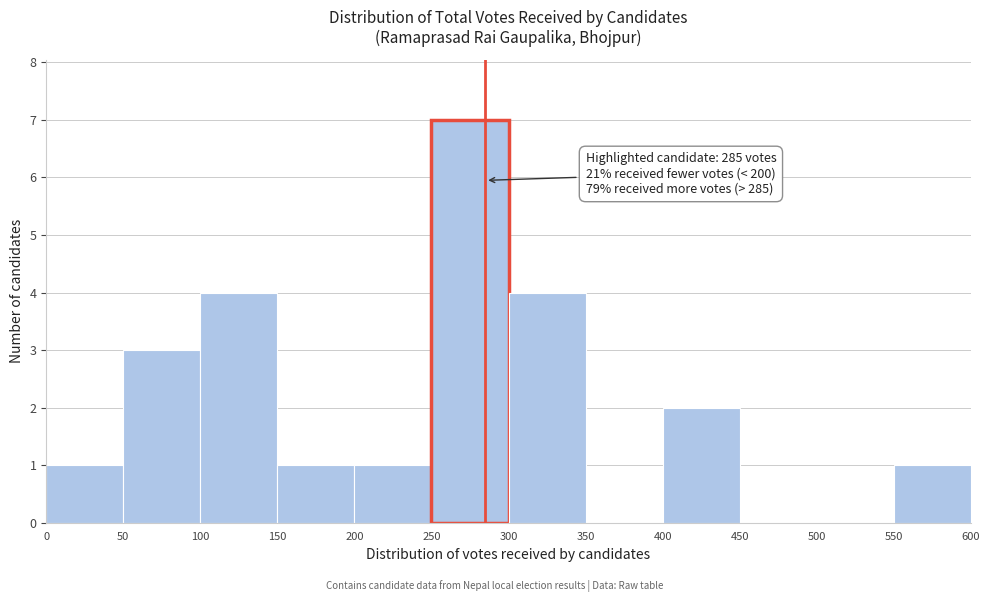

Which range on the x-axis has the tallest bar?

250 to 300